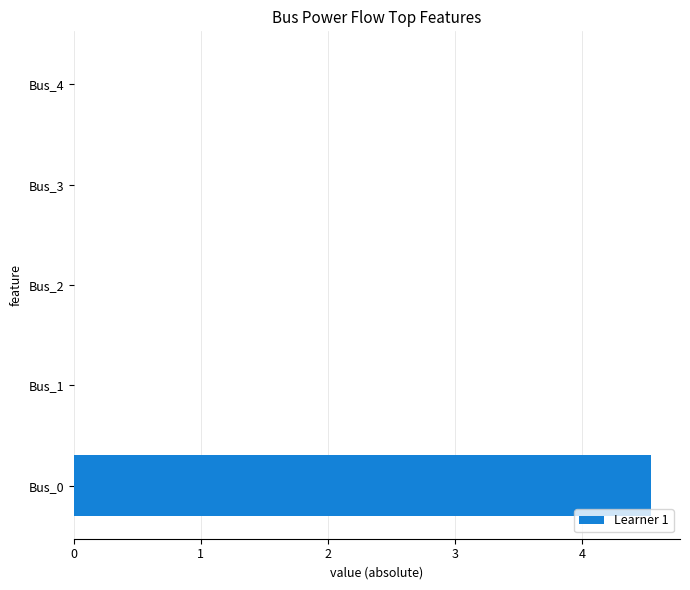

The value at Bus_3 is 2.2. True or false?

False